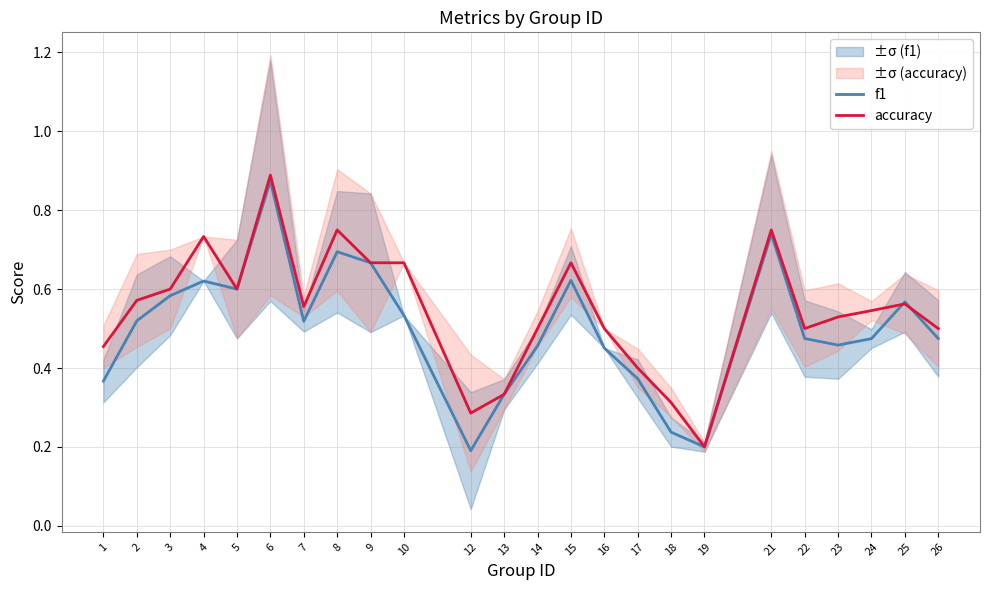

Between 12 and 15, which is larger?

15